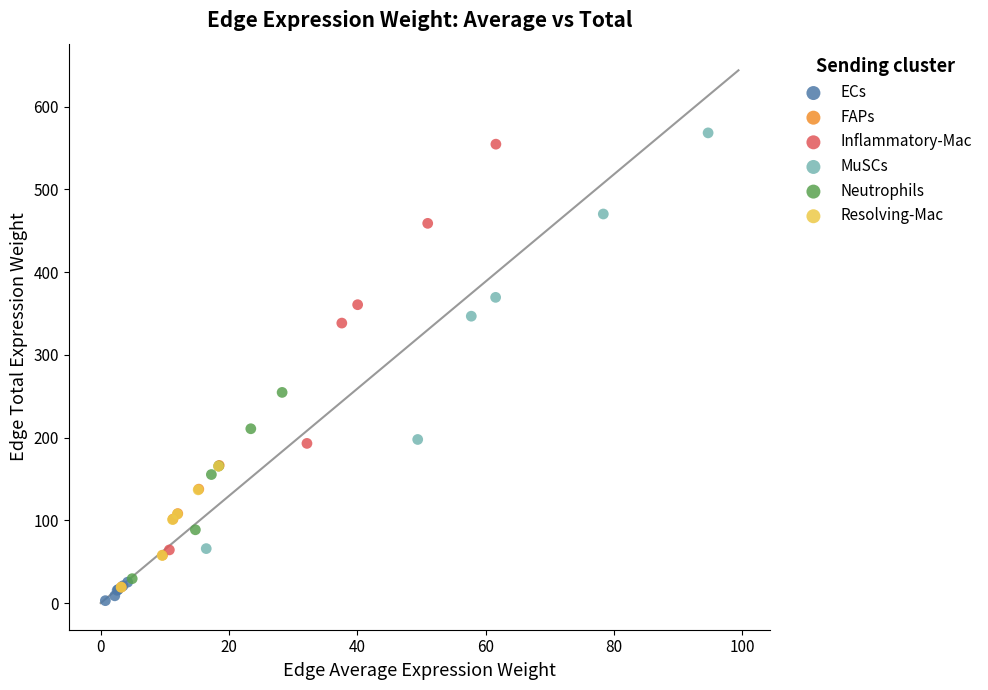

Which series has the largest Y range (max minus min)?

MuSCs